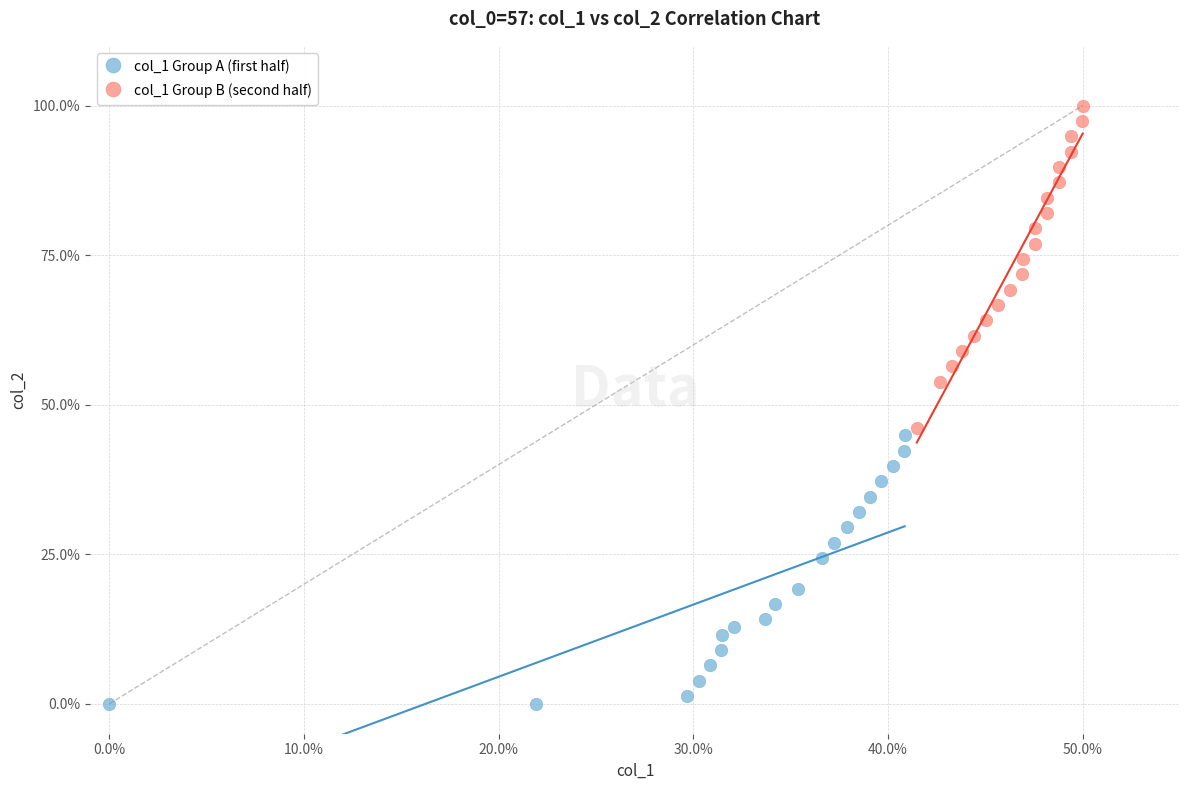

Which series reaches the minimum Y coordinate?

col_1 Group A (first half)